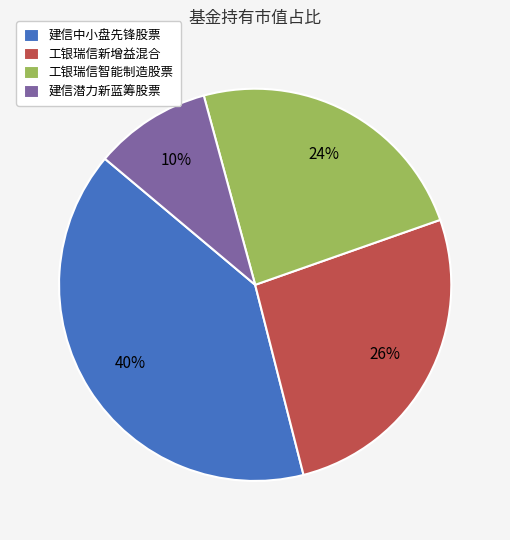

Between 工银瑞信智能制造股票 and 工银瑞信新增益混合, which is larger?

工银瑞信新增益混合